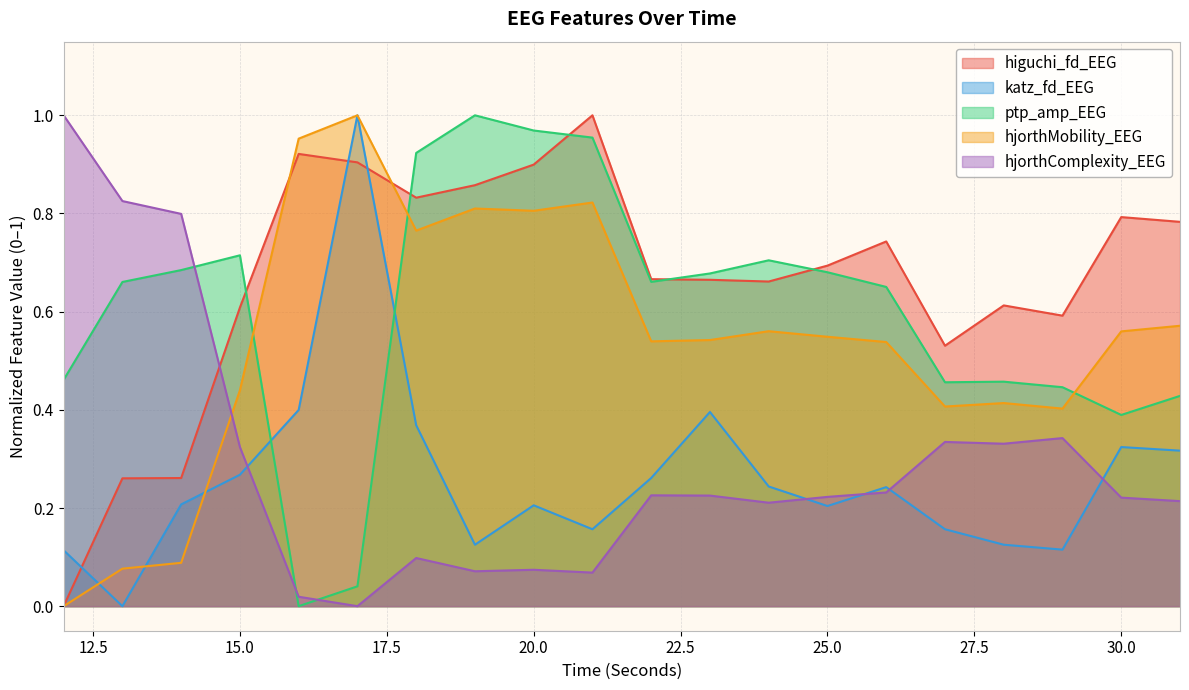

Rank the series at 23 from lowest to highest value.

hjorthComplexity_EEG, katz_fd_EEG, hjorthMobility_EEG, higuchi_fd_EEG, ptp_amp_EEG